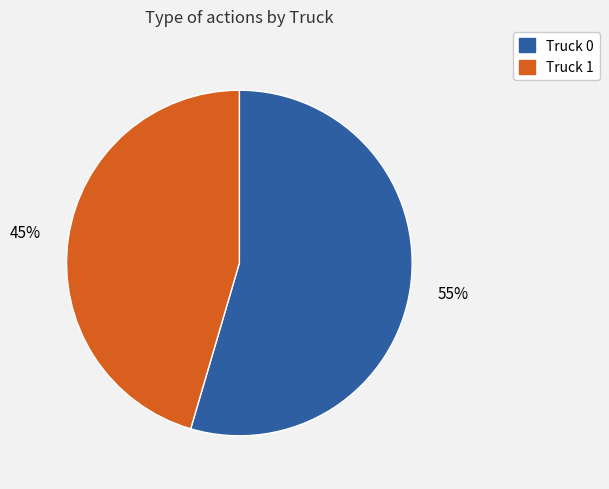

To the nearest percent, what portion does Truck 1 represent?

45%